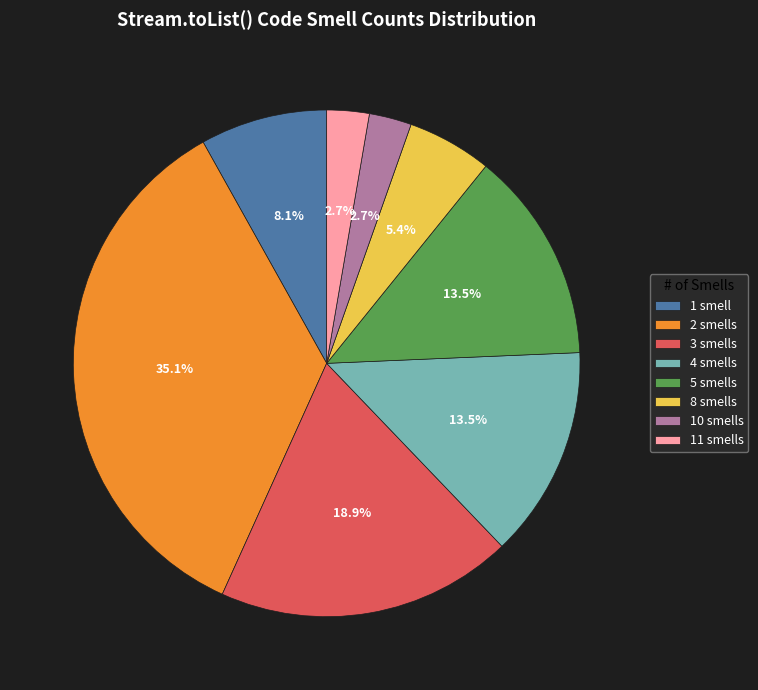

What is the ratio of the value at 2 smells to the value at 10 smells?

13.0